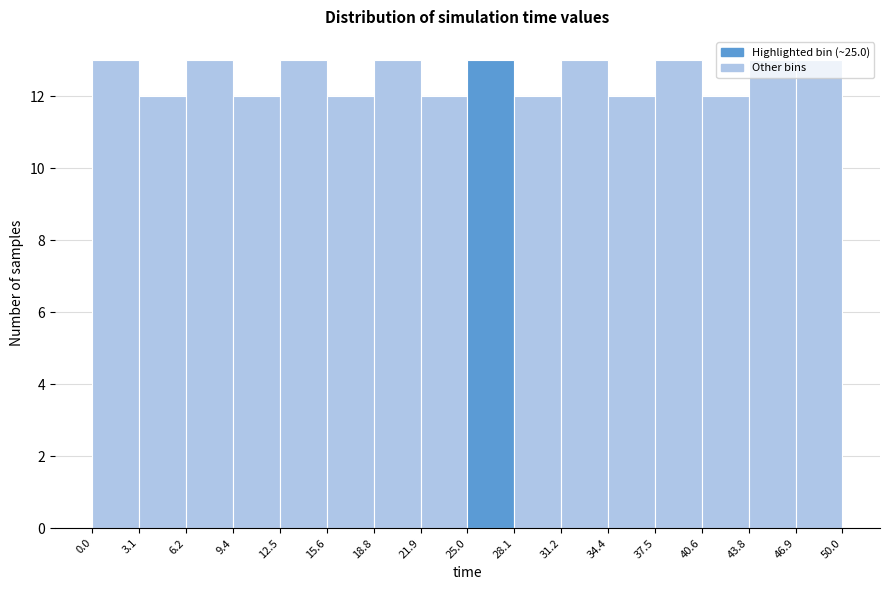

Reading left to right, list every bar in this chart as the range it spans on the x-axis followed by its height. The values are not printed on the chart, so give them approximately, as read against the axis.

0.0 to 3.1: 13
3.1 to 6.2: 12
6.2 to 9.4: 13
9.4 to 12.5: 12
12.5 to 15.6: 13
15.6 to 18.8: 12
18.8 to 21.9: 13
21.9 to 25.0: 12
25.0 to 28.1: 13
28.1 to 31.2: 12
31.2 to 34.4: 13
34.4 to 37.5: 12
37.5 to 40.6: 13
40.6 to 43.8: 12
43.8 to 46.9: 13
46.9 to 50.0: 13